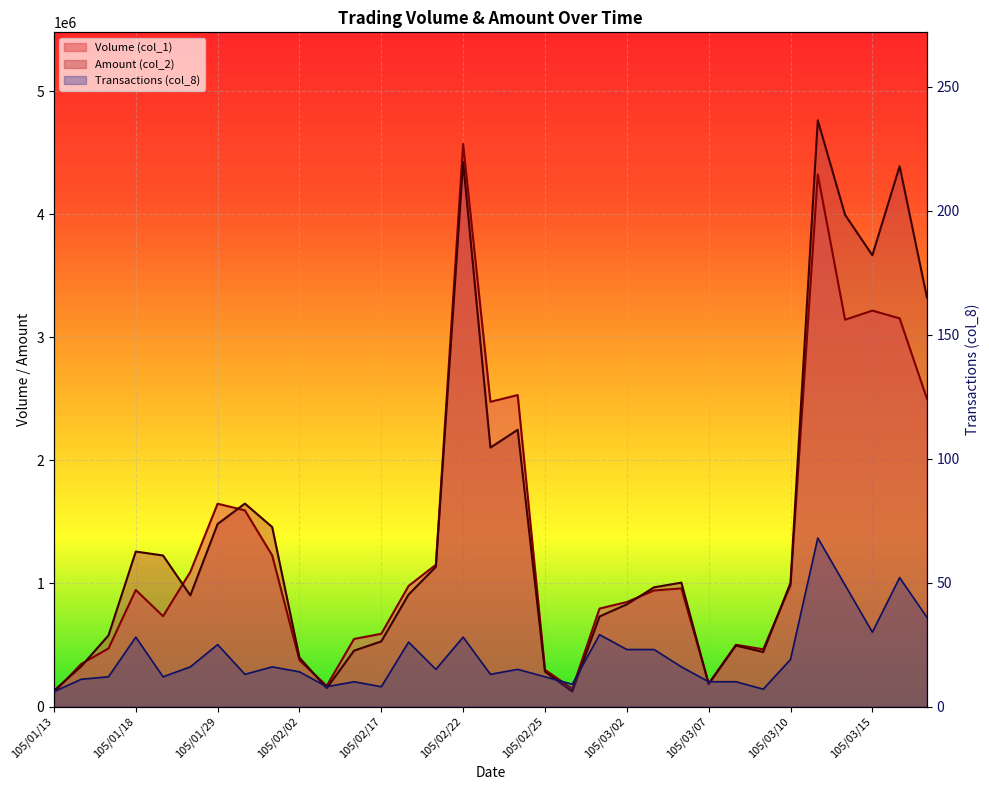

Reading left to right, list all the values displayed in this chart.

Volume (col_1): 115000	346000	472000	947000	734000	1094000	1648000	1594000	1228000	376000	168000	549000	591000	980000	1152000	4571000	2476000	2531000	299000	144000	796000	849000	943000	960000	187000	502000	465000	986000	4323000	3143000	3217000	3154000	2502000
Amount (col_2): 129200	326370	577840	1259290	1227200	902870	1483420	1649050	1458440	397600	149030	453800	529290	909740	1135190	4424200	2104010	2248800	283000	121870	731860	830060	968820	1006640	182240	495650	442640	1004450	4763610	3995260	3666820	4389990	3324890
Transactions (col_8): 6	11	12	28	12	16	25	13	16	14	8	10	8	26	15	28	13	15	12	9	29	23	23	16	10	10	7	19	68	49	30	52	36